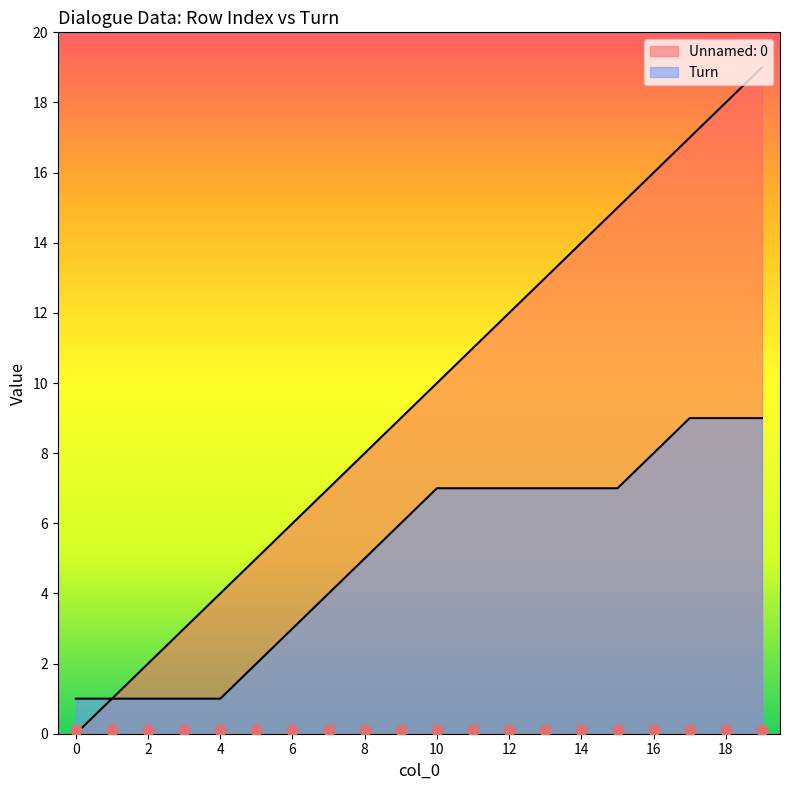

Which series reaches the minimum Y coordinate?

Unnamed: 0